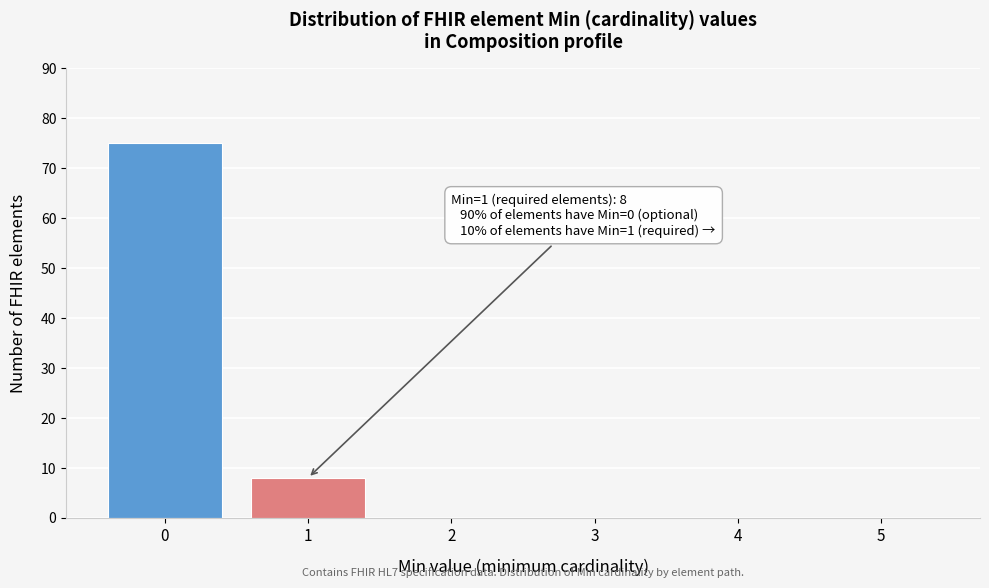

Reading left to right, transcribe all the data shown in this chart.

0=75	1=8	2=0	3=0	4=0	5=0